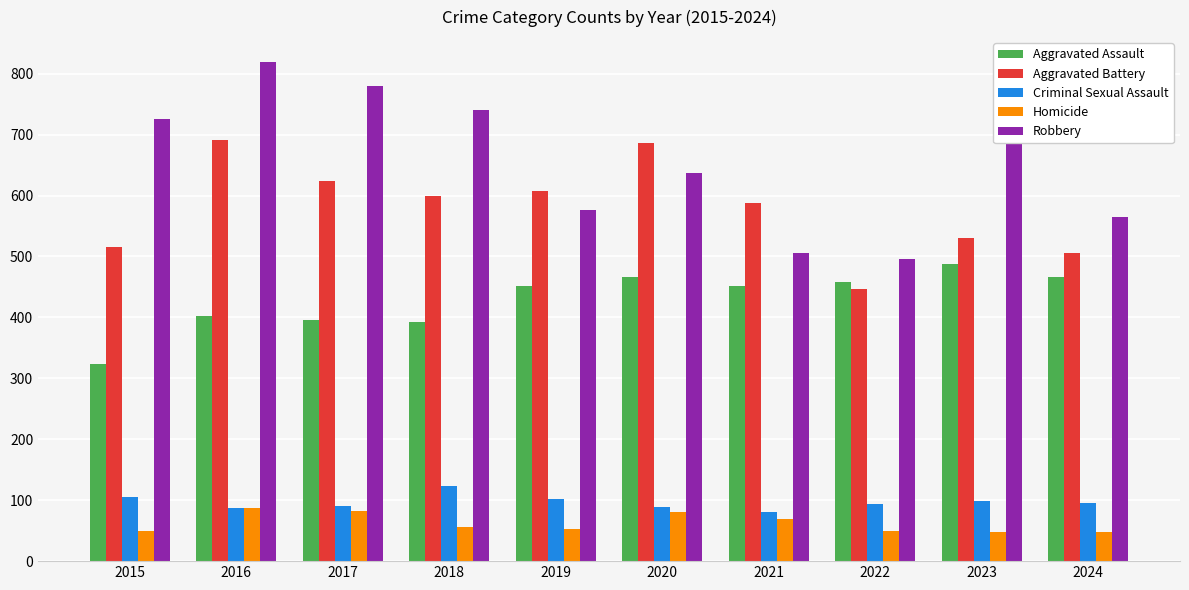

What is the lowest value of the Aggravated Assault series?

323